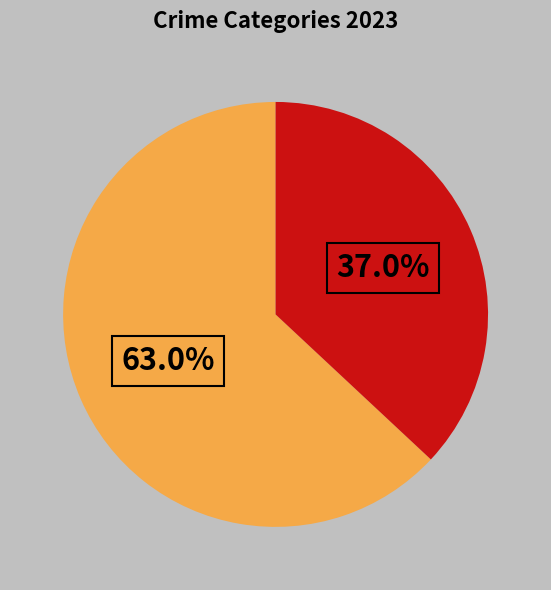

Which category has the smallest portion of the pie?

Criminal Sexual Assault